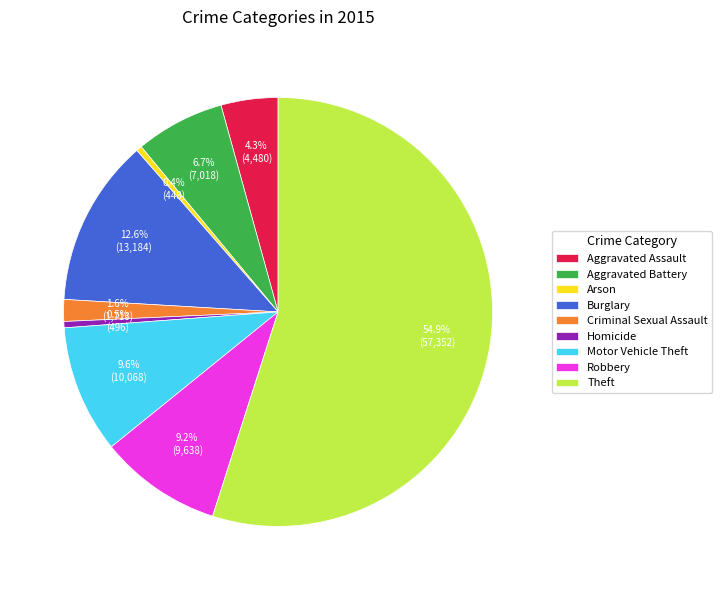

To the nearest percent, what is the combined percentage of Robbery and Criminal Sexual Assault?

11%